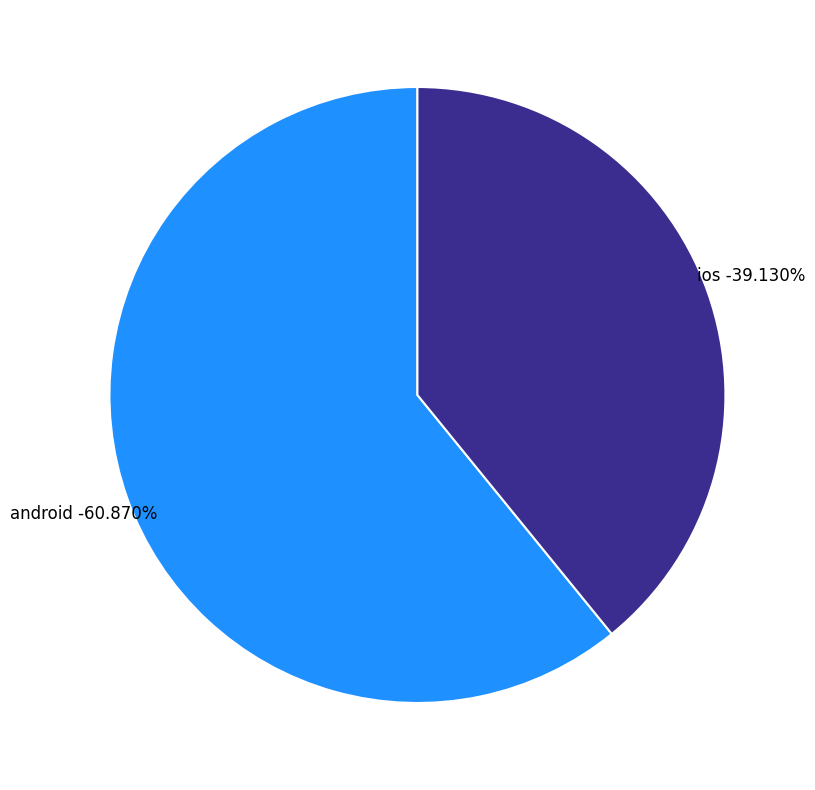

What is the total percentage of android and ios?

100.0%